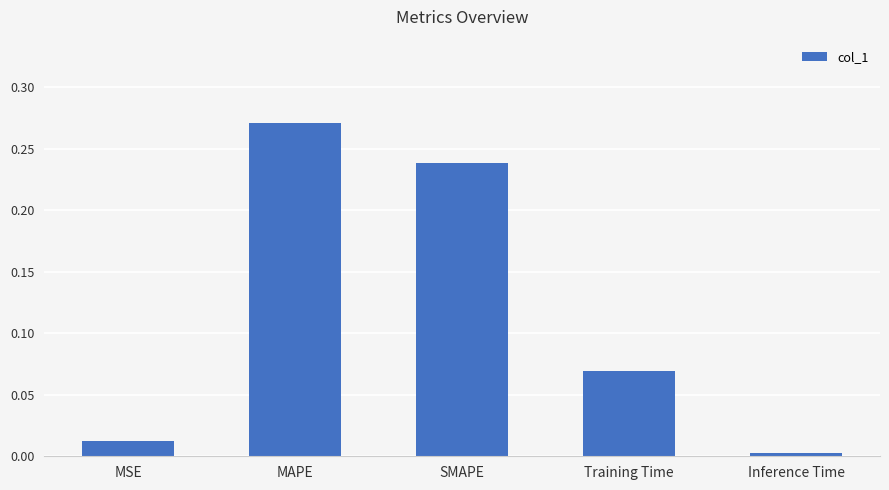

Which has a higher value, MAPE or SMAPE?

MAPE